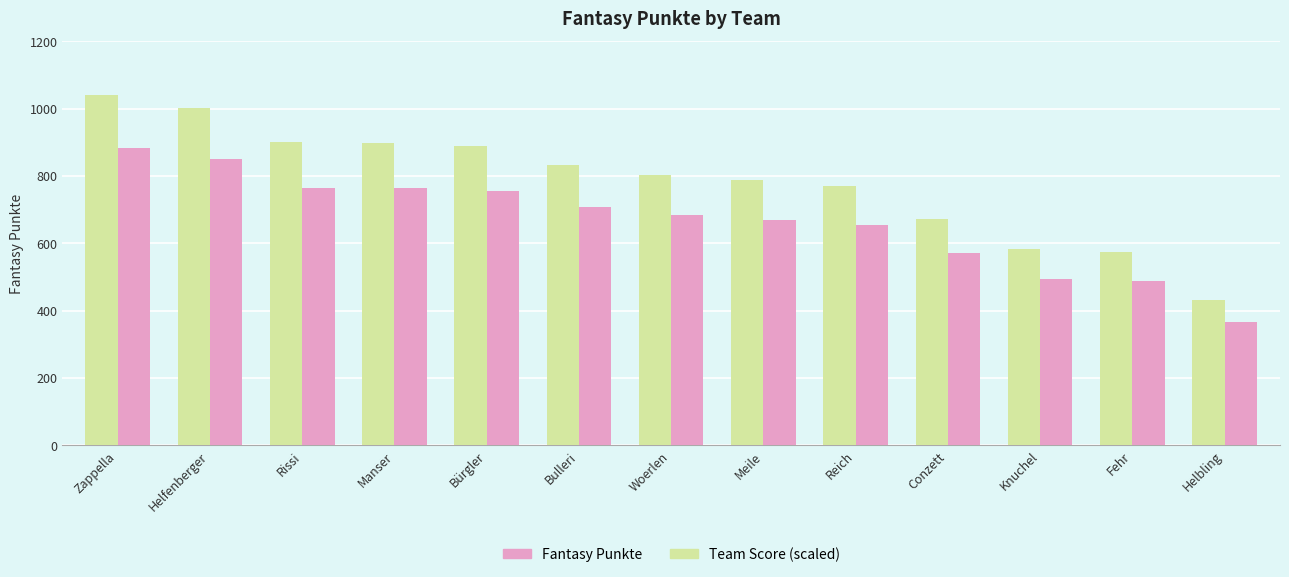

What is the sum of the Team Score (scaled) values at Knuchel and Reich?

1150.9